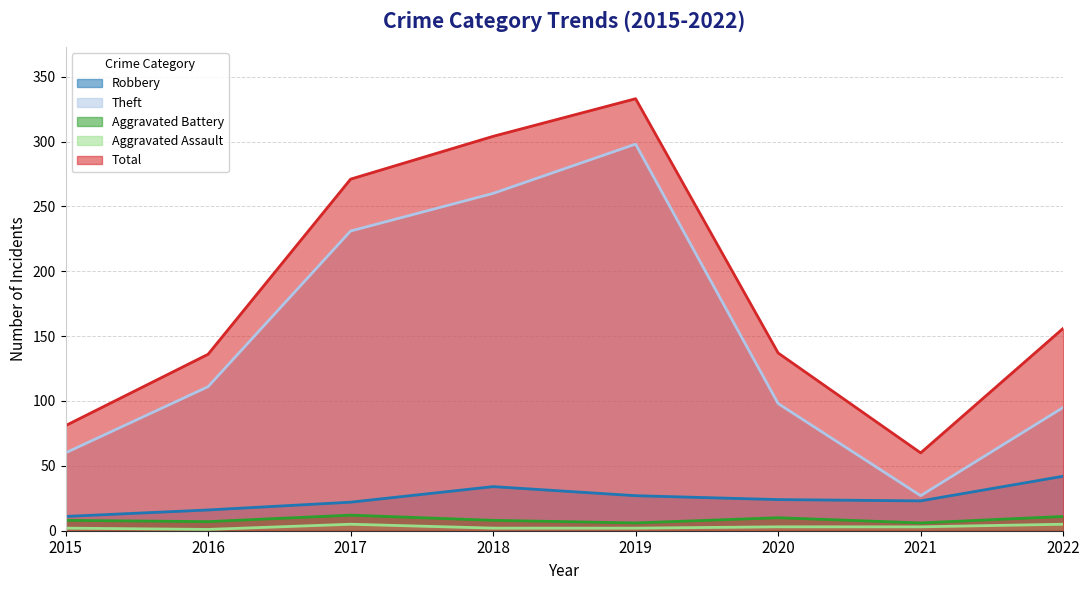

At which category is the sum across all series the highest?

2019